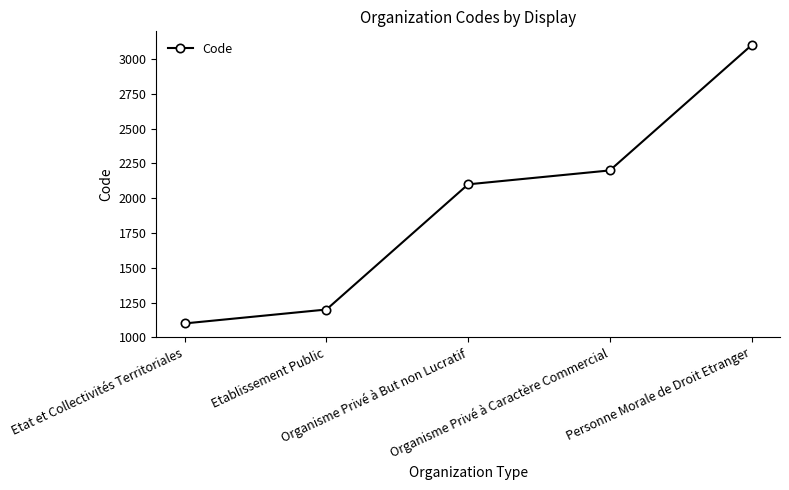

How many series are shown in this chart?

1